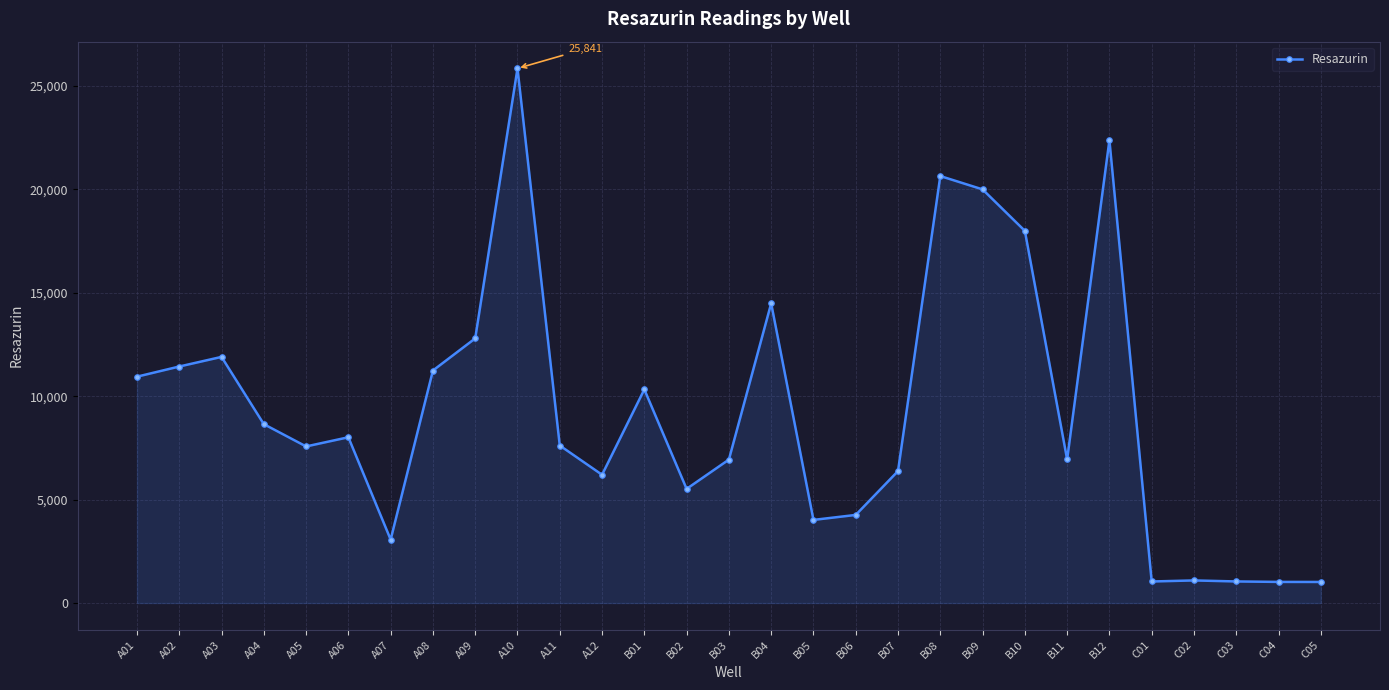

Where is the first local maximum?

A03